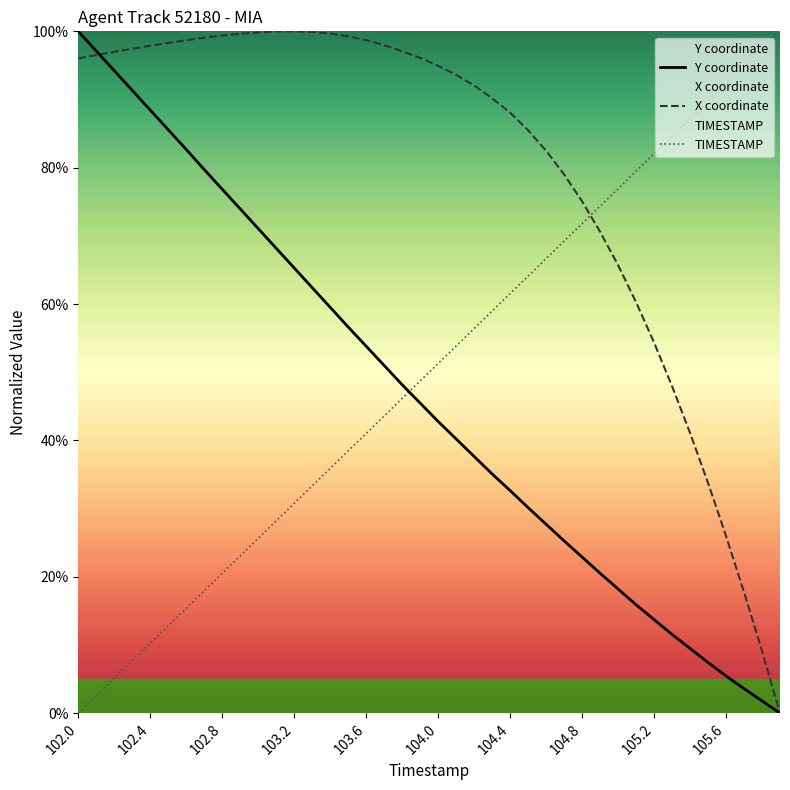

At how many categories does at least one series exceed 15?

40